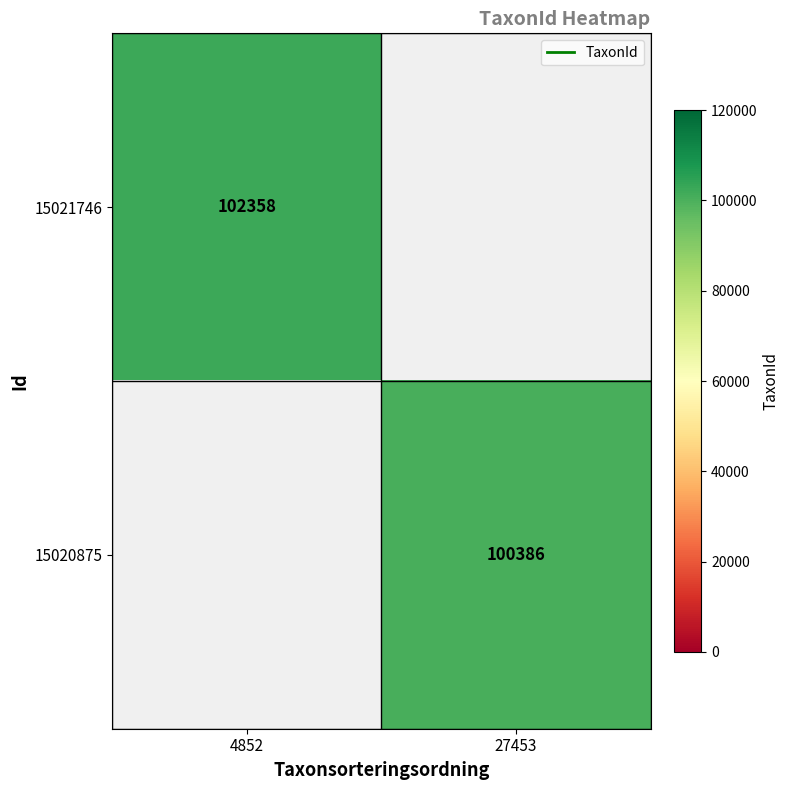

True or false: 15020875 has a value of 100386.0 at 27453.

True